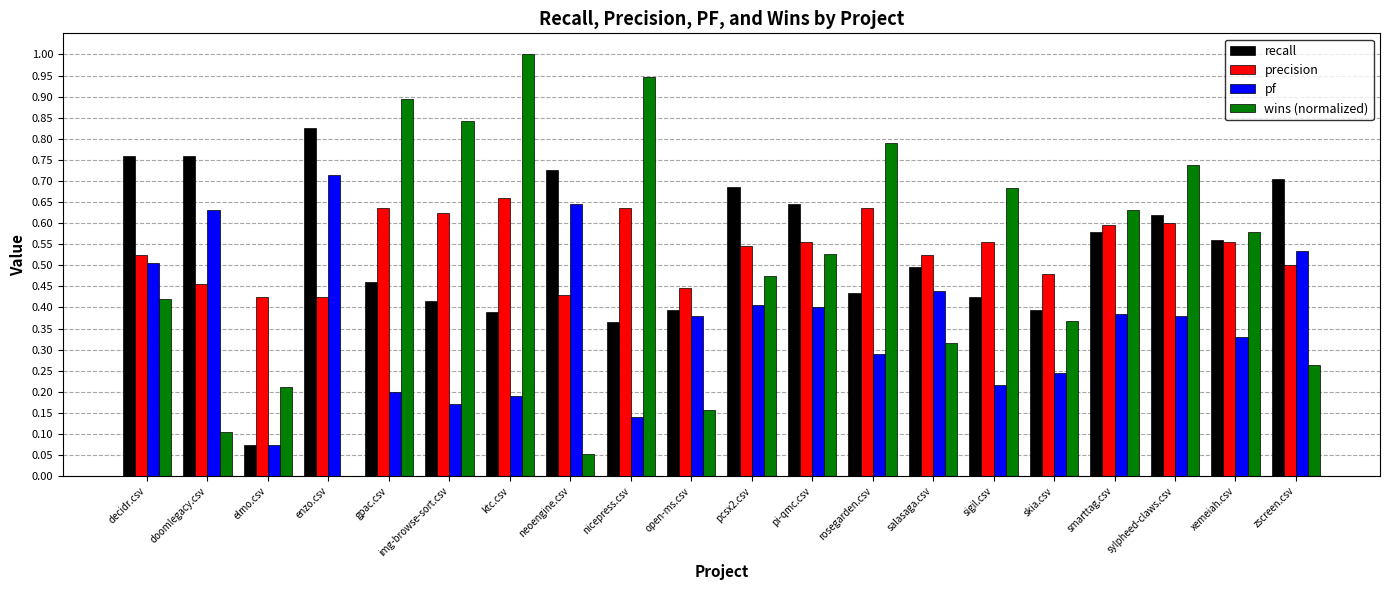

Are the bars grouped side by side (vs. stacked)?

Yes